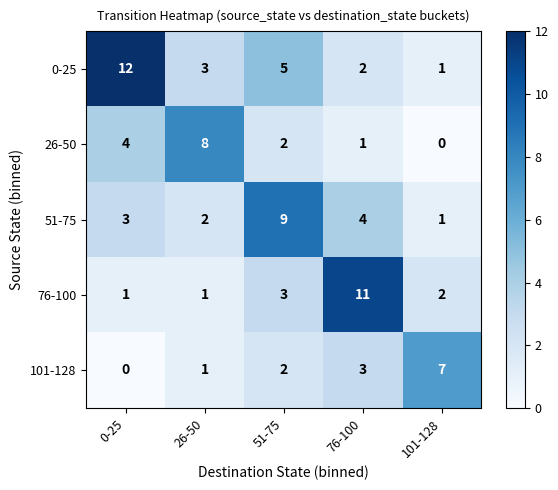

What is the difference between the highest and lowest values at 101-128?

7